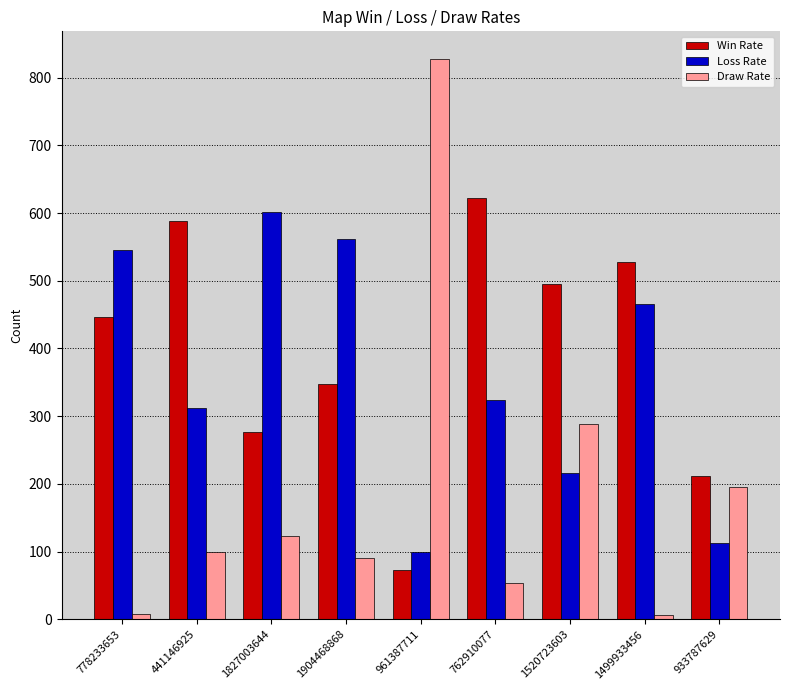

What is the total value across all series at 961387711?

1000